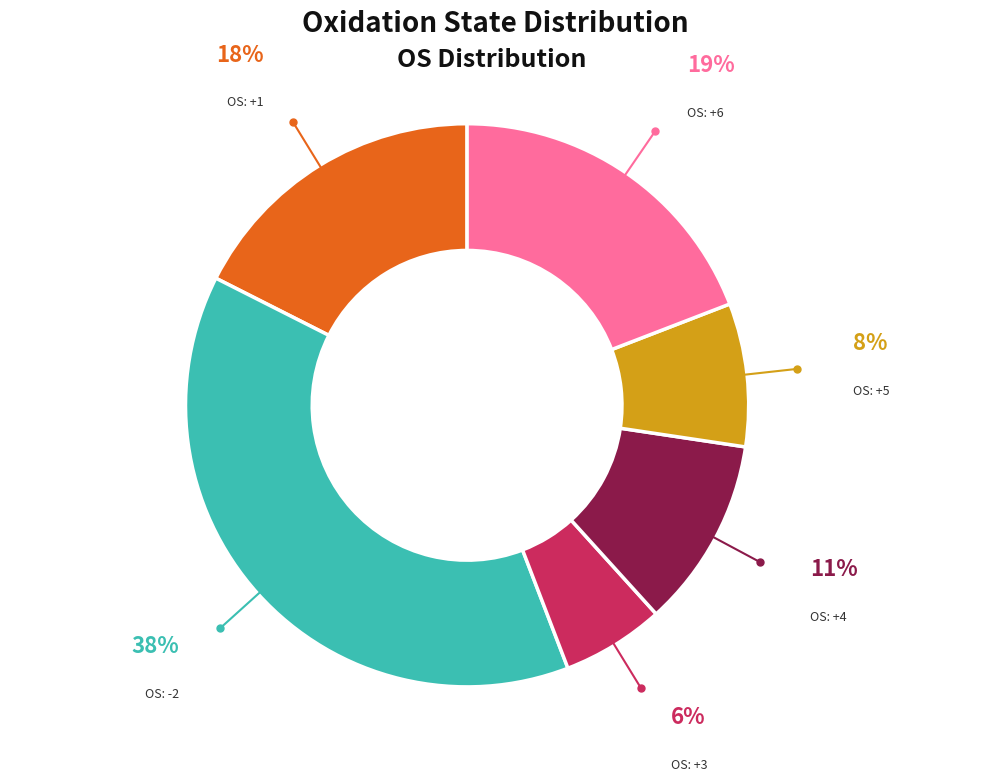

How many segments does this pie chart have?

6